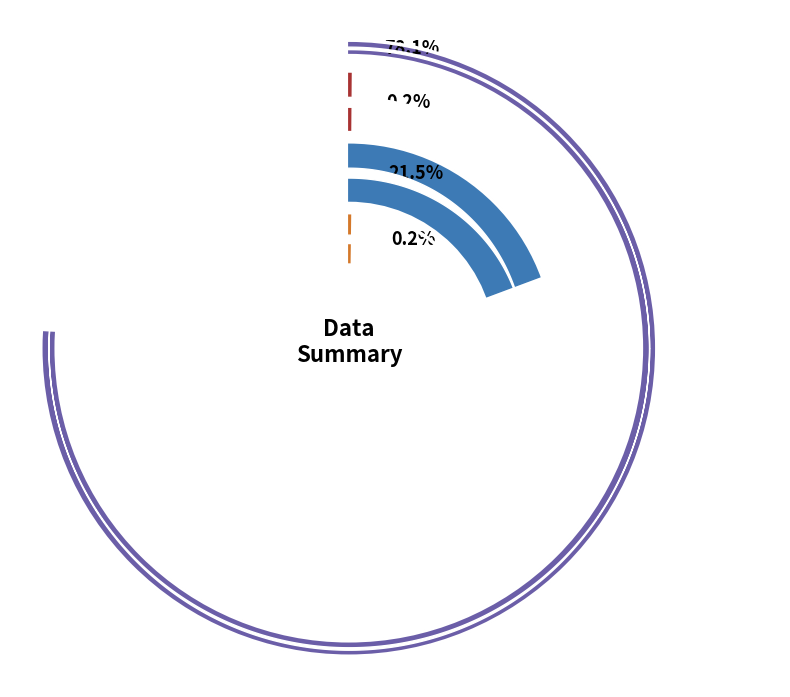

True or false: countDistinctHospno accounts for 1% of the total.

False